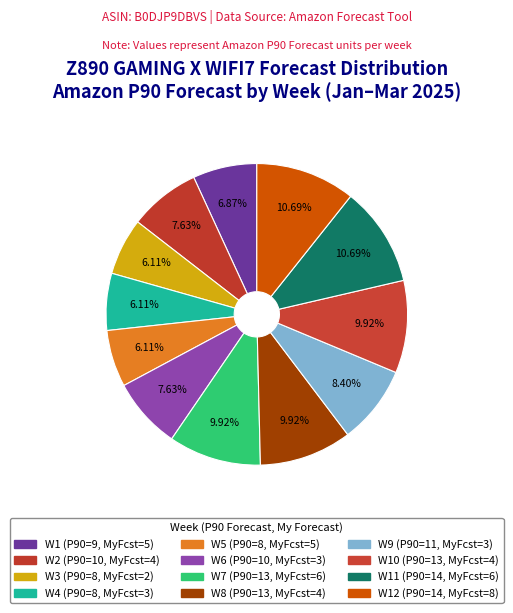

How many slices are in this pie chart?

12